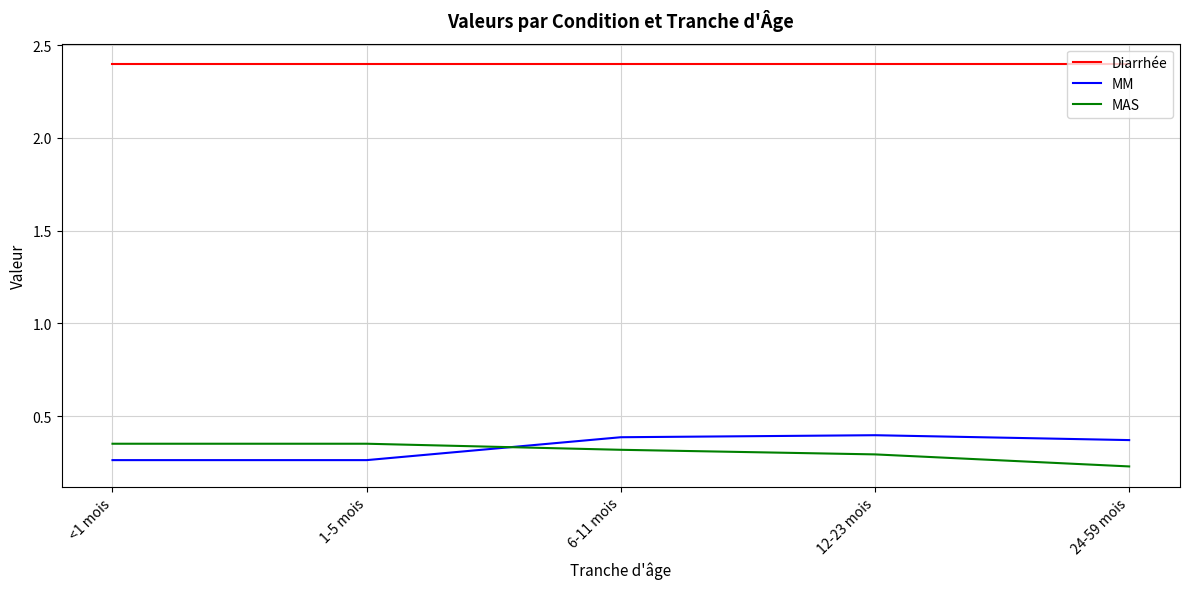

Rank the series by their maximum value, from highest to lowest.

Diarrhée, MM, MAS